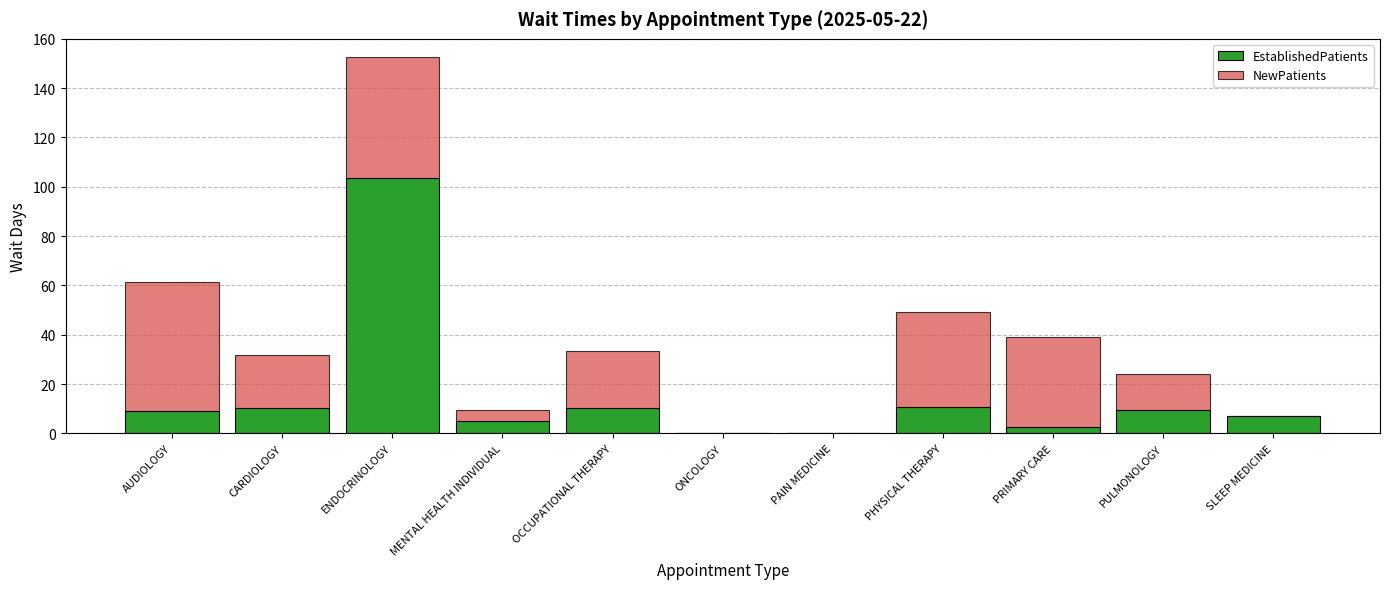

Does the chart contain stacked bars?

Yes